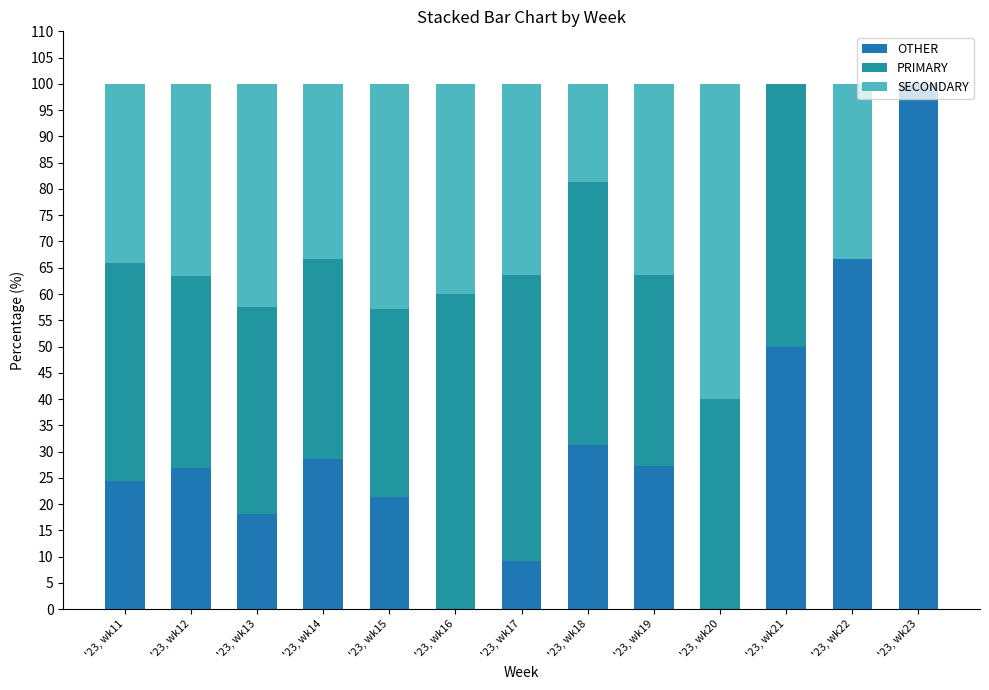

Rank the series at '23, wk22 from lowest to highest value.

PRIMARY, SECONDARY, OTHER